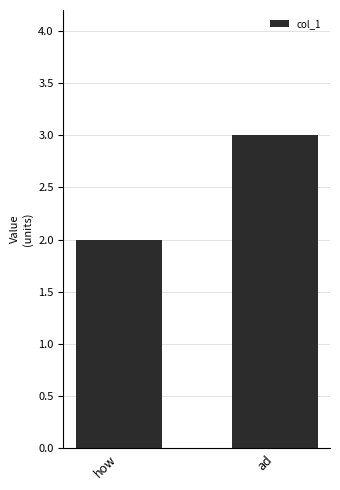

Rank the categories by value from lowest to highest.

how, ad